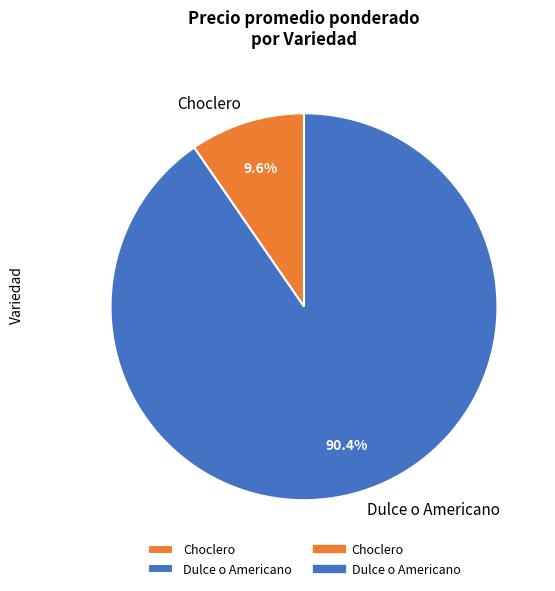

Does any single category account for the majority?

Yes